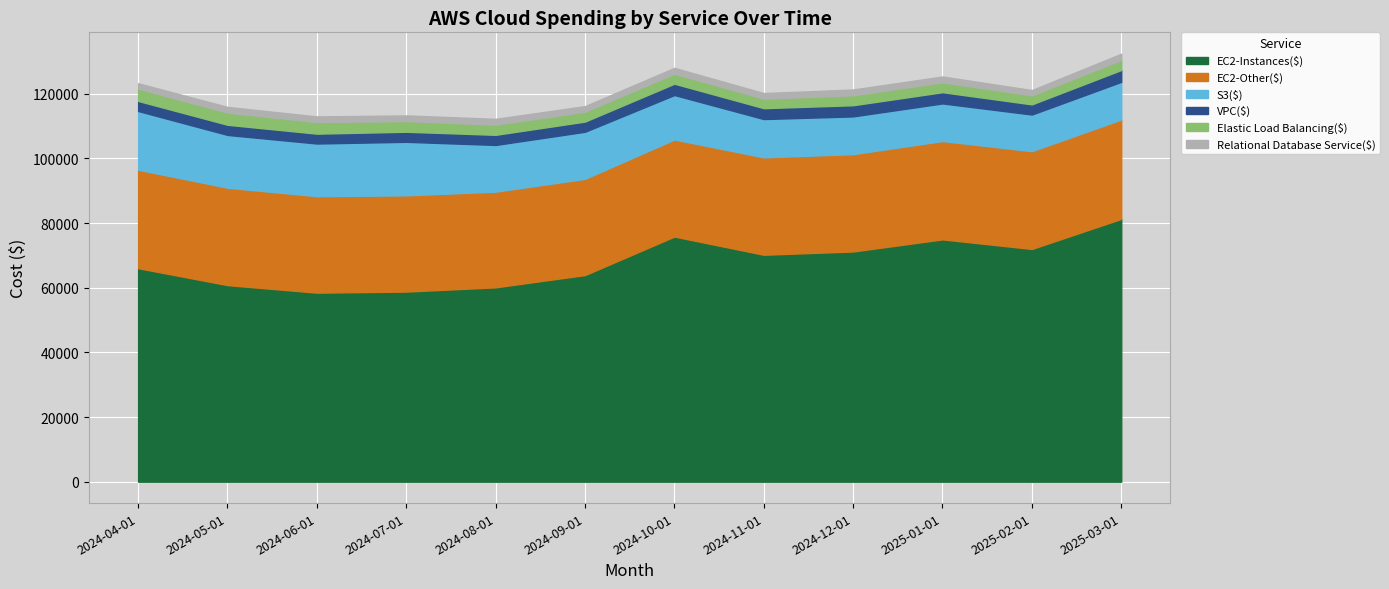

What is the sum of the Elastic Load Balancing($) values at 2025-03-01 and 2024-04-01?

6897.9